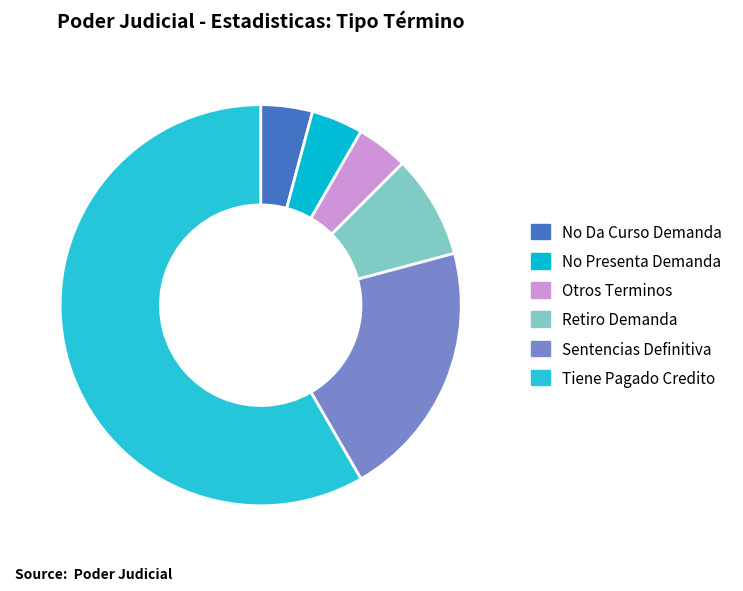

How many slices are in this pie chart?

6